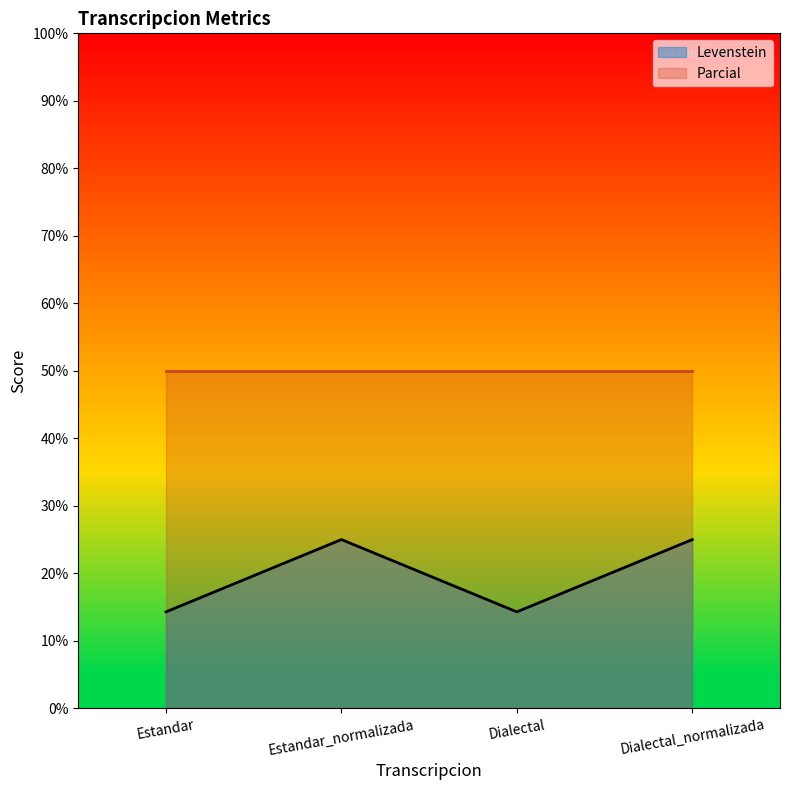

Where is the first local minimum?

Dialectal